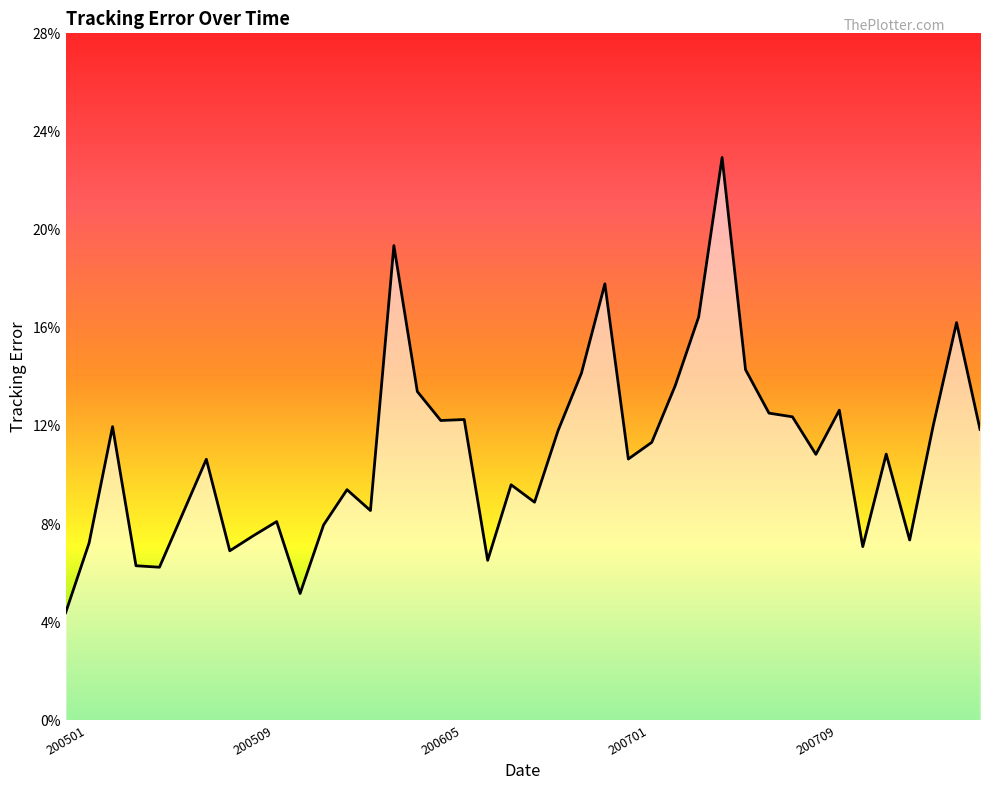

At which category does the chart reach its minimum across all series?

200501